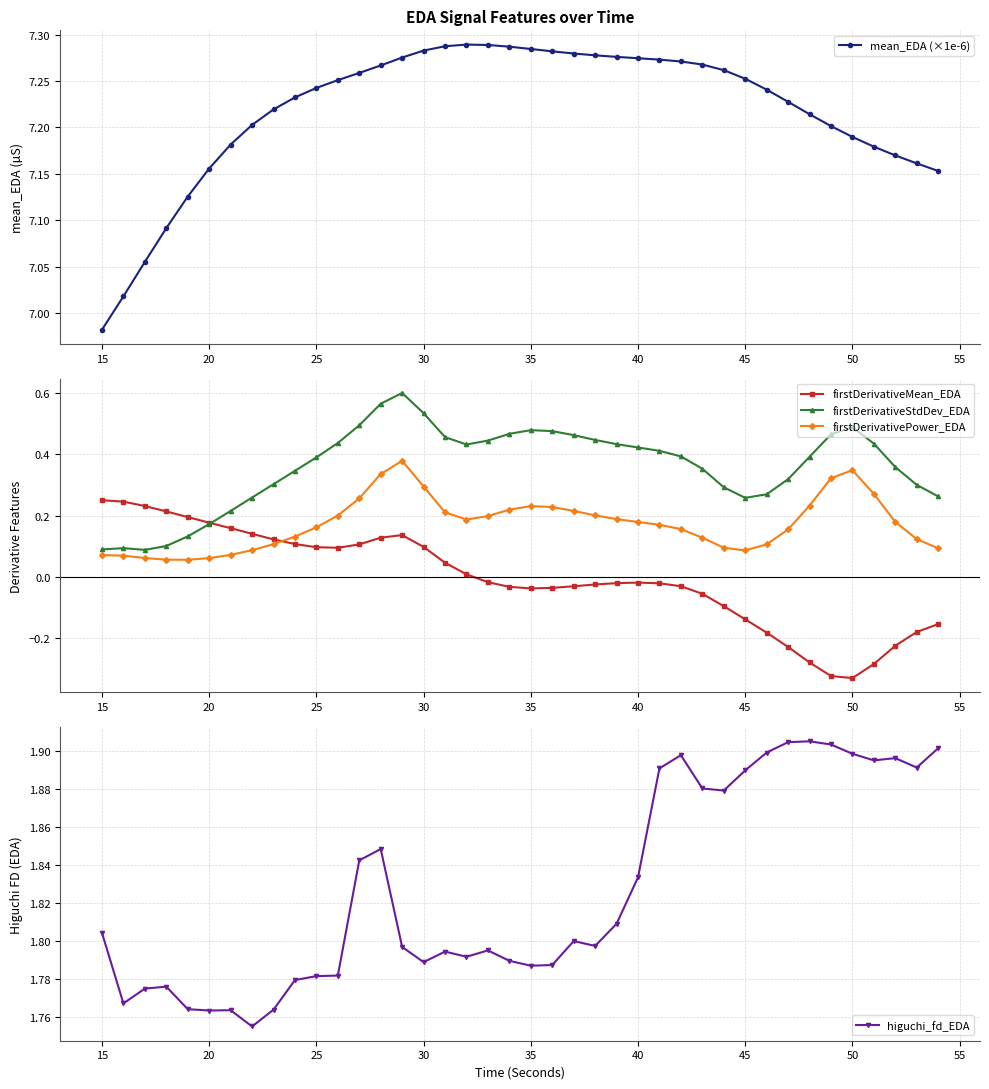

True or false: firstDerivativePower_EDA and higuchi_fd_EDA intersect in this chart.

False